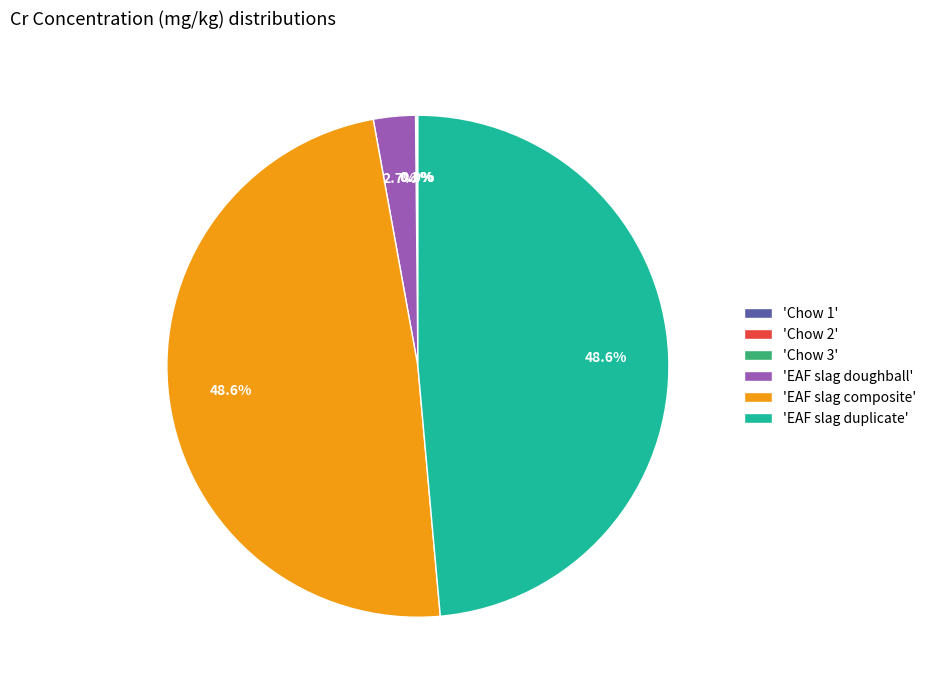

Does any single category account for the majority?

No